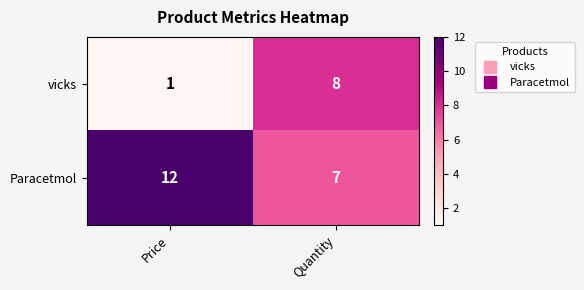

What is the spread (max minus min) of values at Price?

11